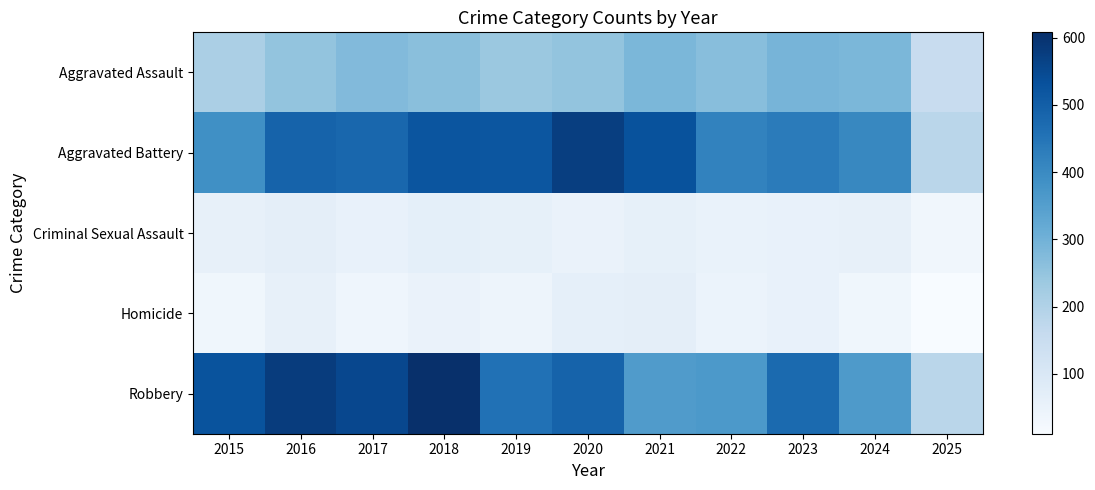

At which category does the chart reach its peak across all series?

2018